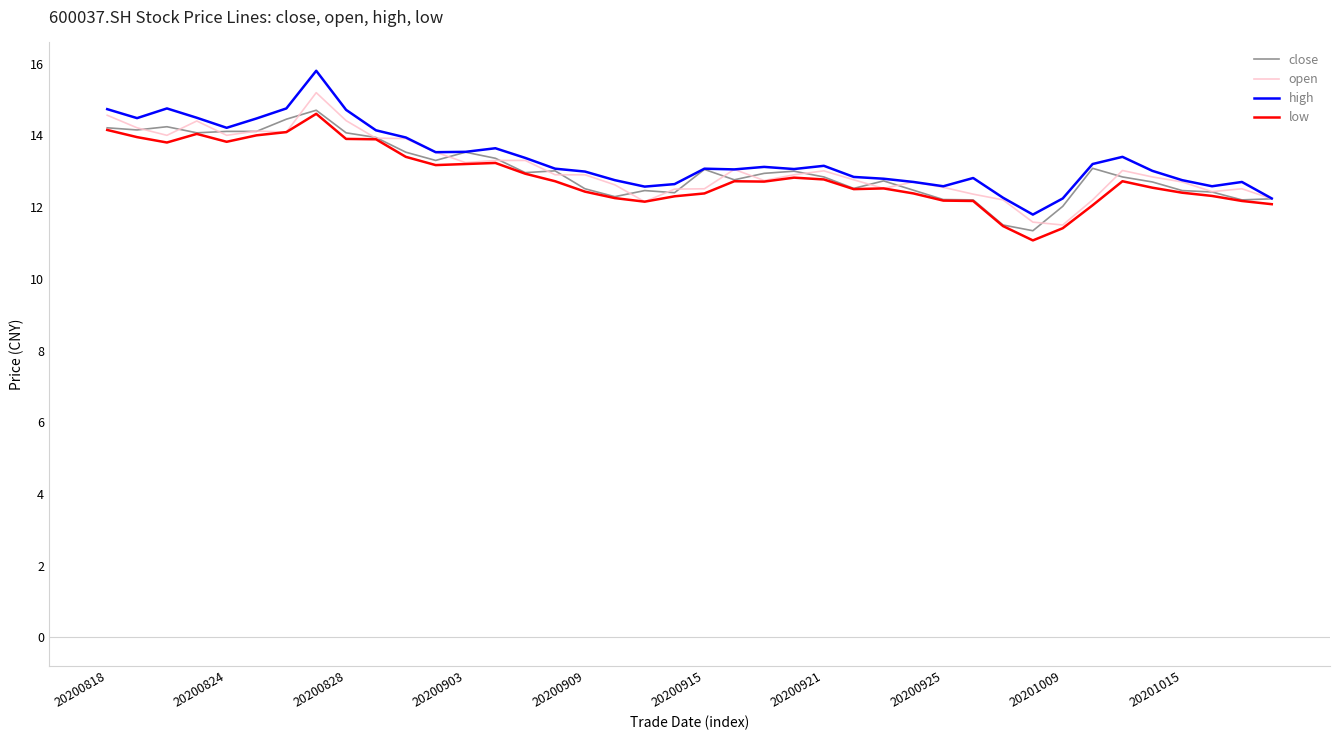

What is the maximum value for close?

14.7